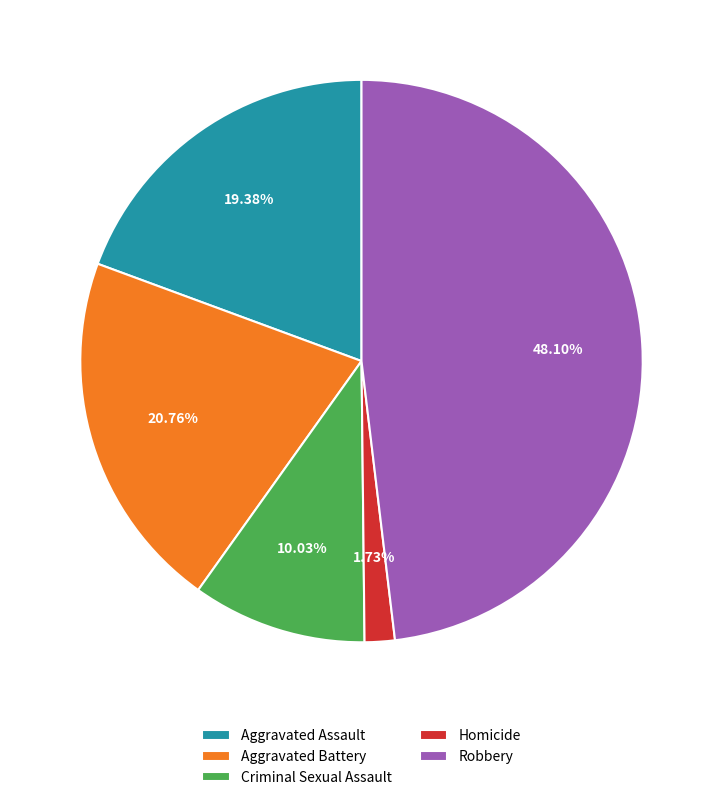

How many slices are in this pie chart?

5